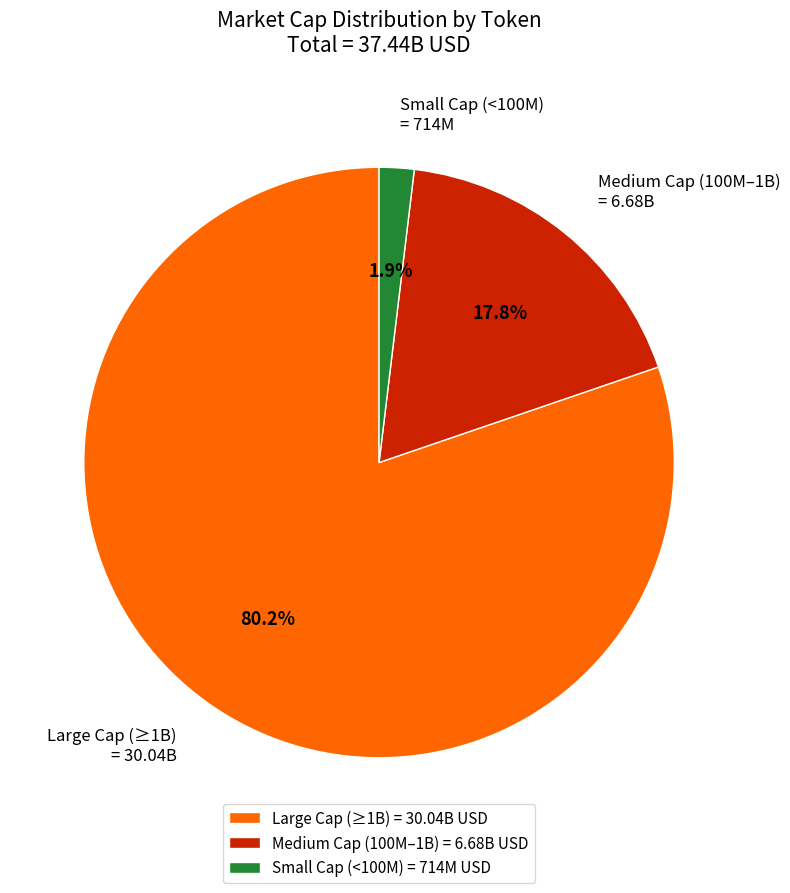

Between Small Cap (<100M) = 714M and Medium Cap (100M–1B) = 6.68B, which is larger?

Medium Cap (100M–1B) = 6.68B